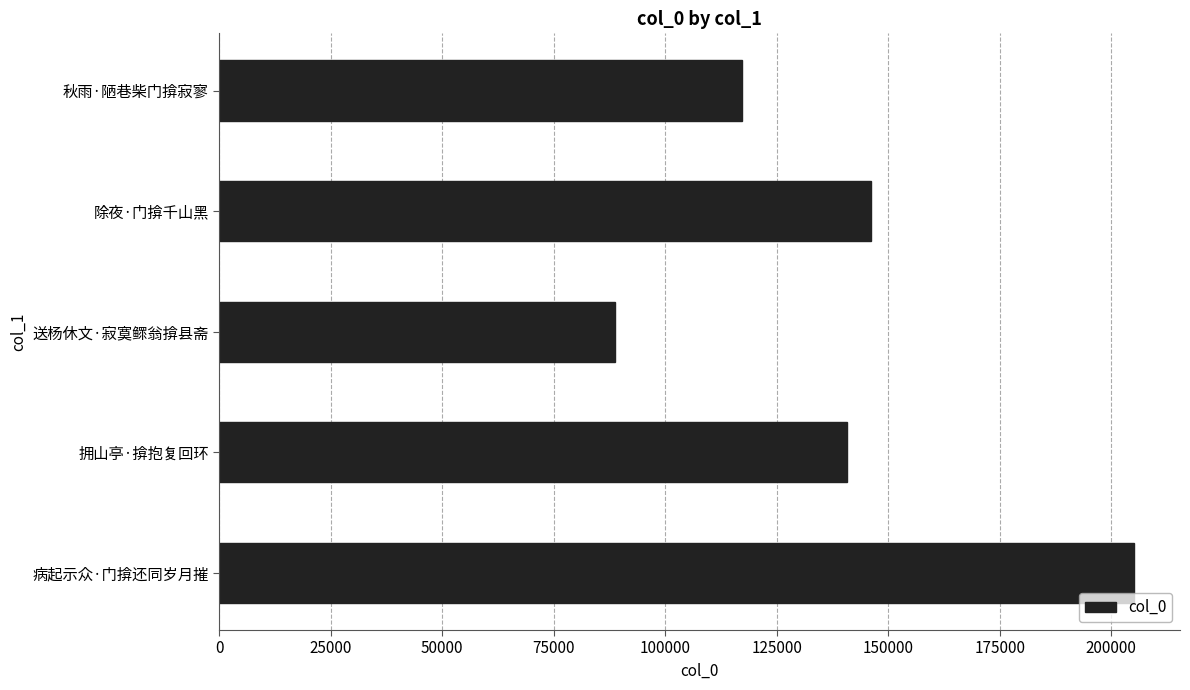

What is the change in value from 送杨休文·寂寞鳏翁揜县斋 to 除夜·门揜千山黑?

+57193